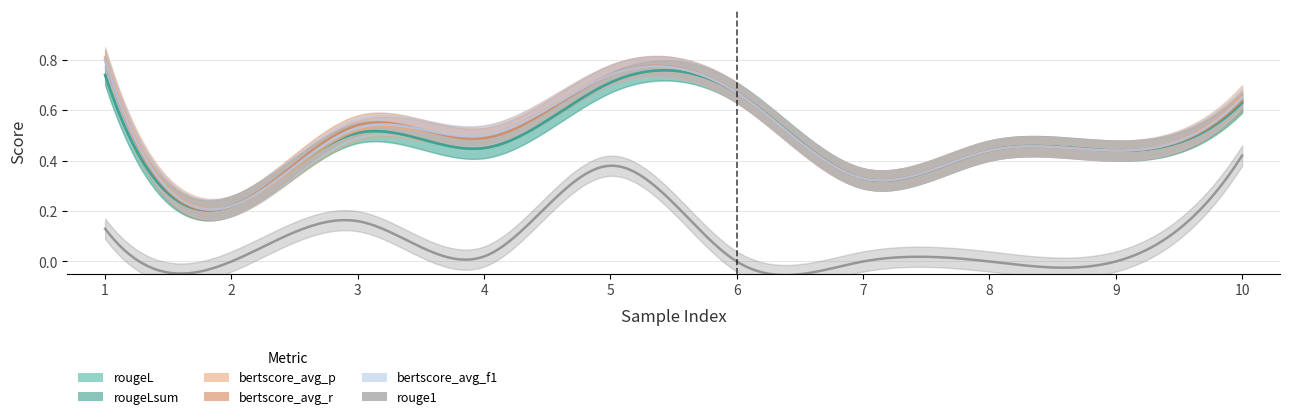

What is the value of the rougeL point at the 1st from the left?

0.7